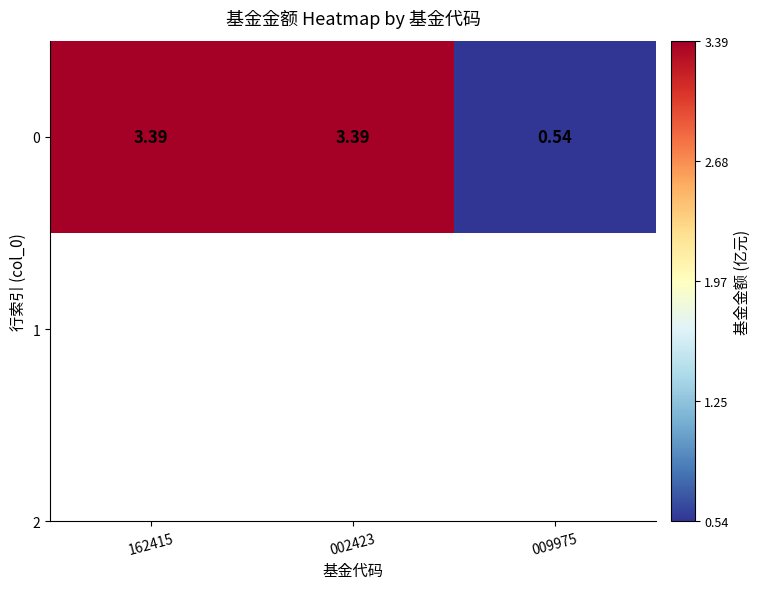

At which label does the data first exceed 3?

162415